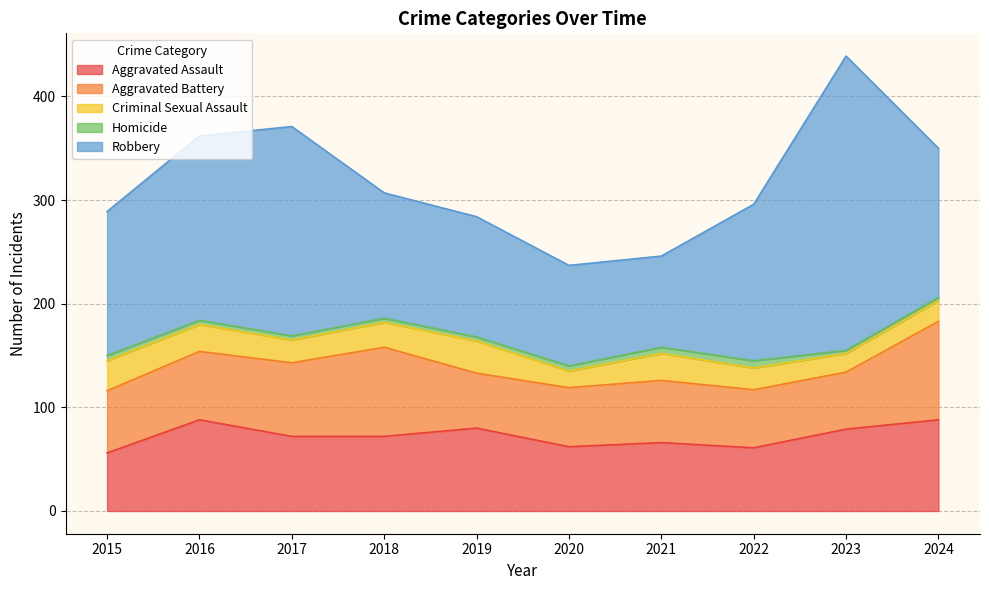

Reading left to right, transcribe all the data shown in this chart.

Aggravated Assault: 56	88	72	72	80	62	66	61	79	88
Aggravated Battery: 60	66	71	86	53	57	60	56	55	95
Criminal Sexual Assault: 29	26	22	24	31	16	26	21	18	20
Homicide: 5	4	4	4	4	5	6	7	3	3
Robbery: 139	178	202	121	116	97	88	151	284	144